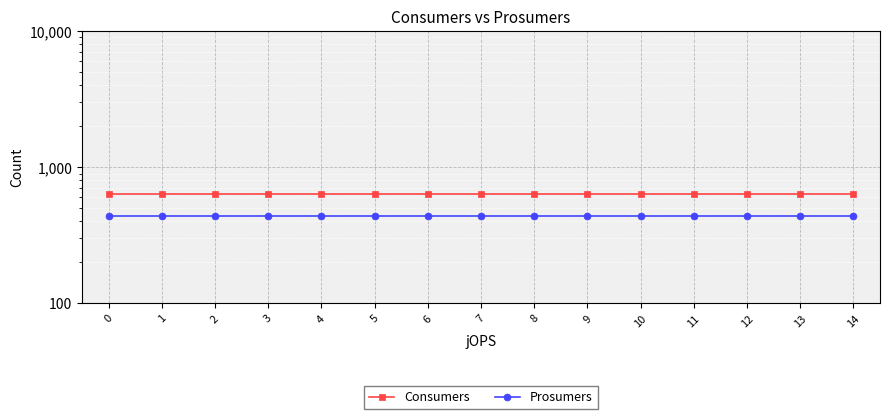

Count the number of categories in the chart.

15